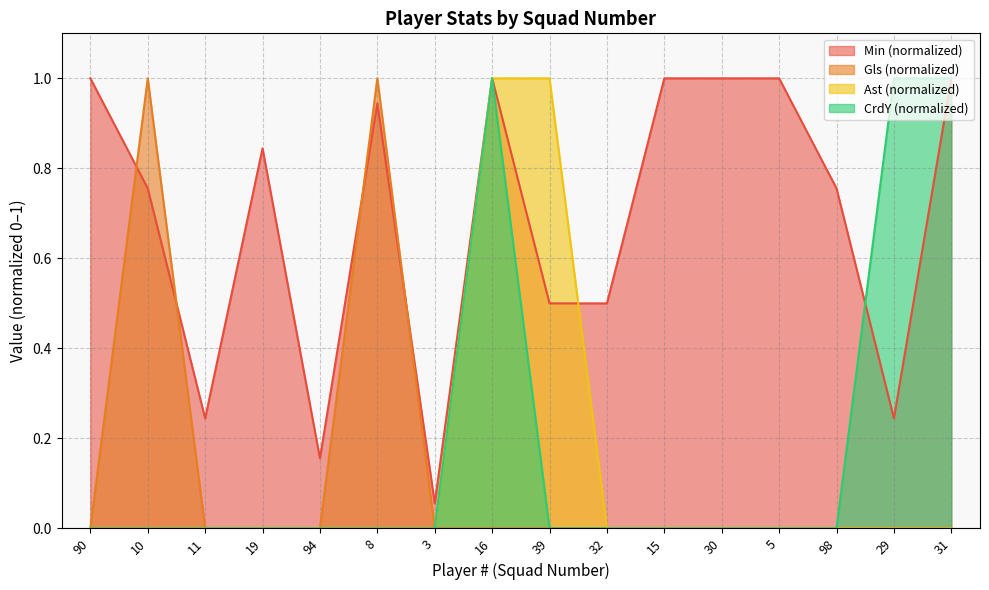

Is it true that CrdY equals 0.6 at 10?

False